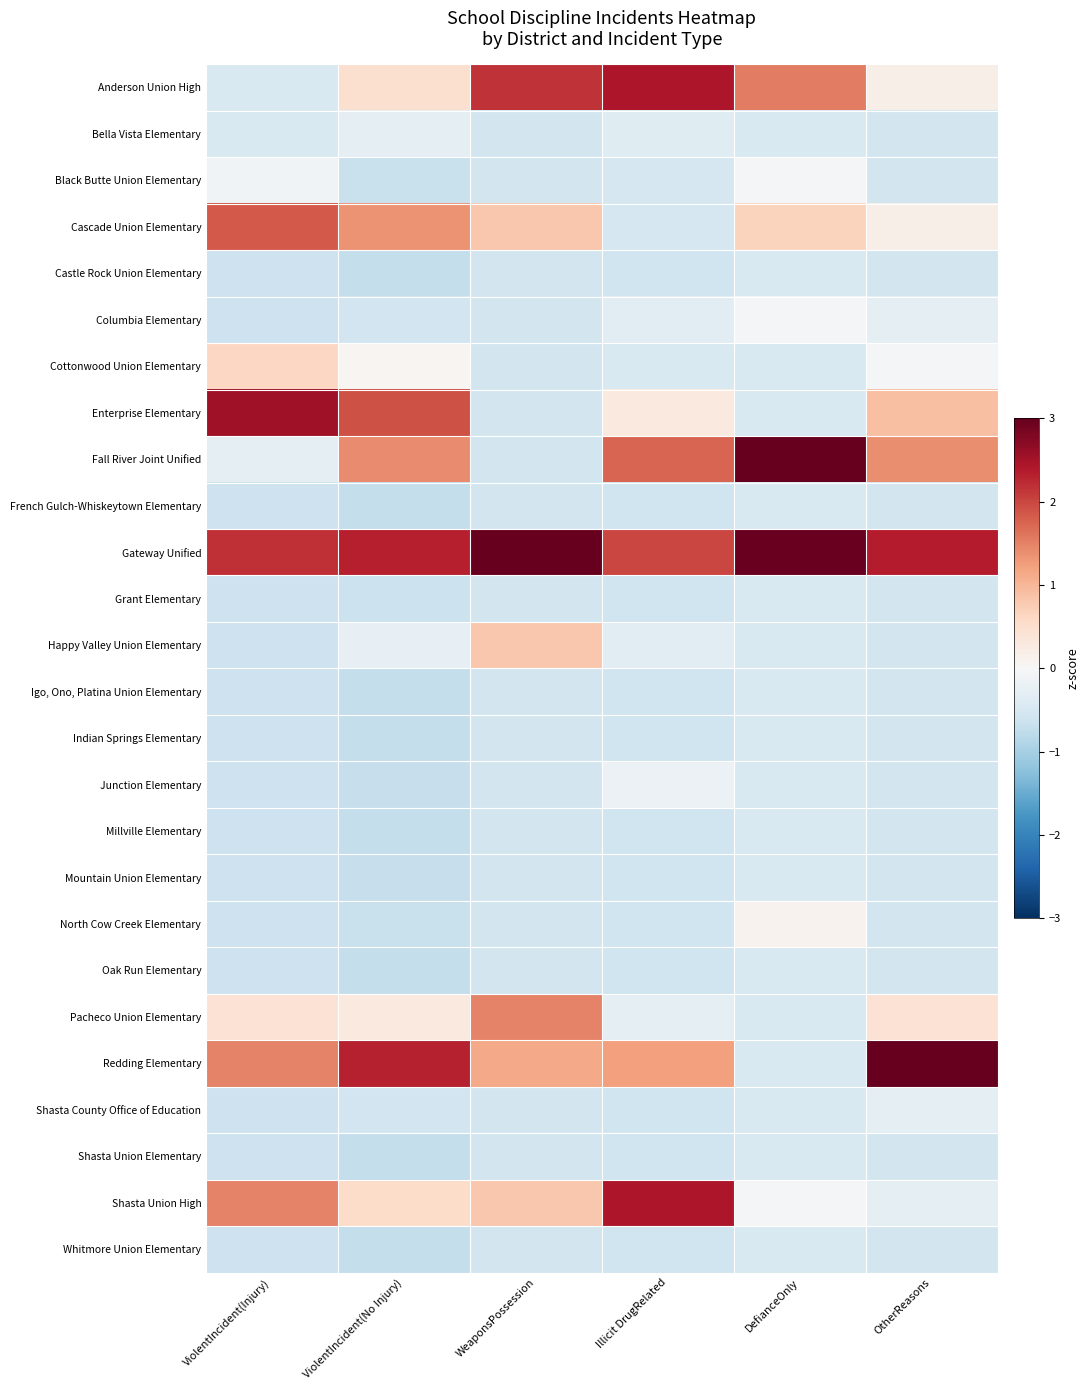

What is the spread (max minus min) of values at OtherReasons?

4.1